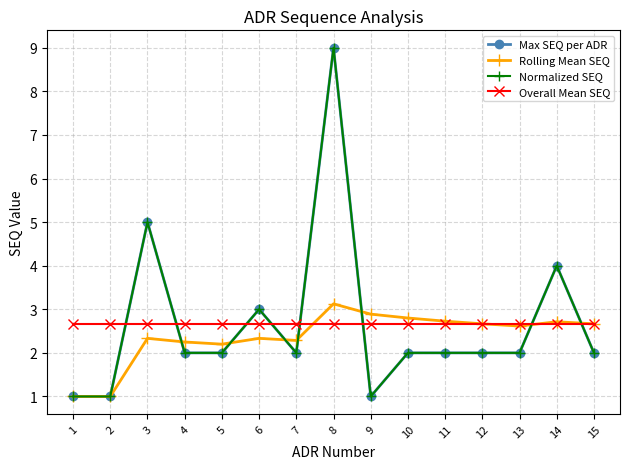

At which category does the chart reach its peak across all series?

8